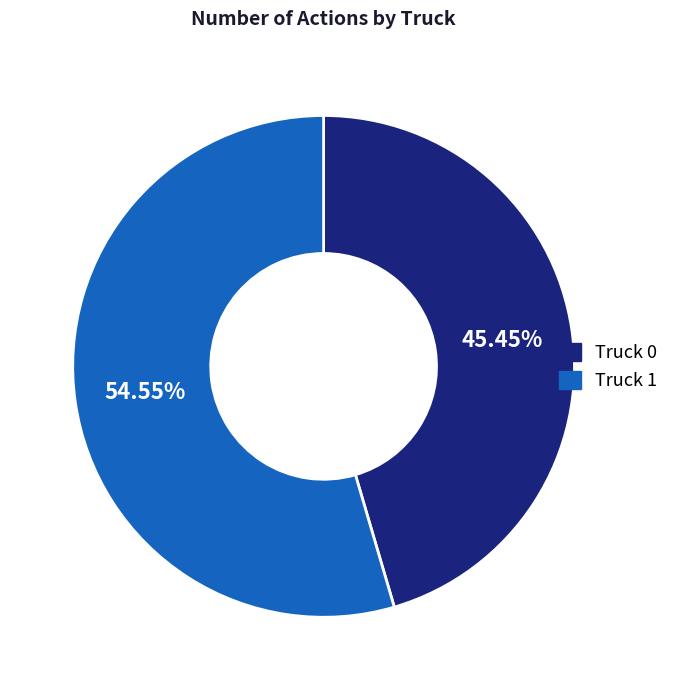

What is the ratio of the value at Truck 0 to the value at Truck 1?

0.8